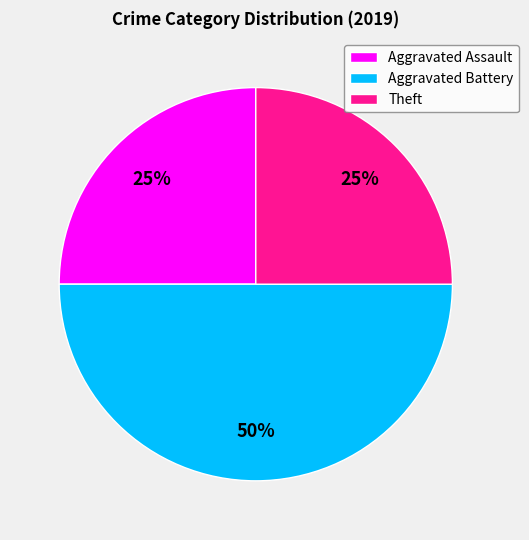

Is the sum of Aggravated Assault and Aggravated Battery greater than half?

Yes